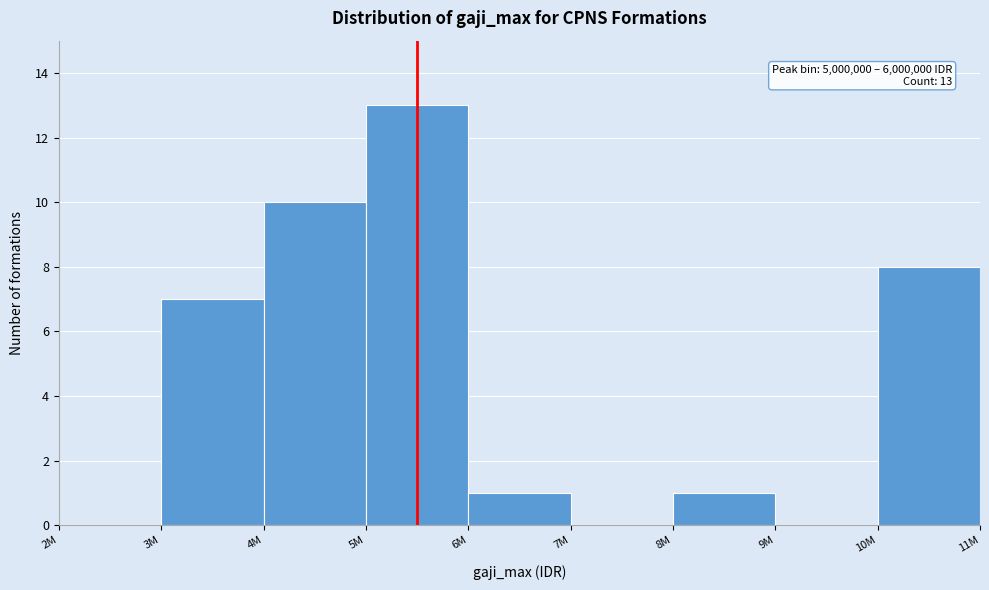

Reading left to right, extract all data points from this chart.

2M=0	3M=7	4M=10	5M=13	6M=1	7M=0	8M=1	9M=0	10M=8